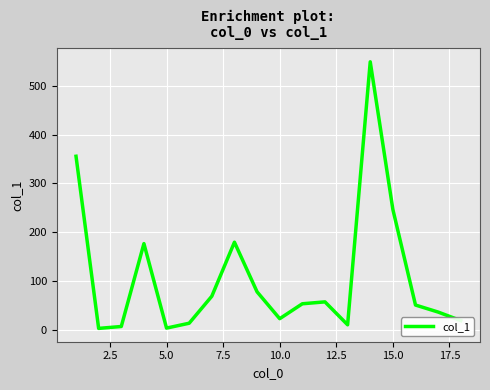

Reading right to left, transcribe all the data shown in this chart.

18.6	36.1	50.5	246.6	549.5	10.0	57.0	53.1	22.5	77.6	179.4	68.6	13.2	3.2	176.5	6.5	2.6	355.7